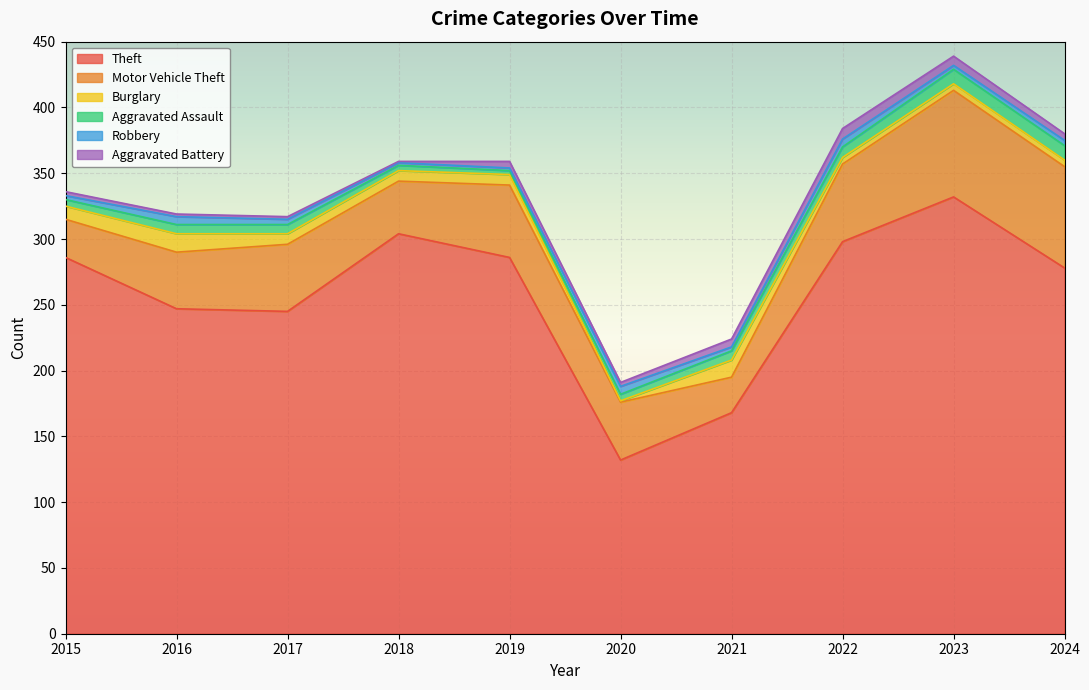

True or false: Theft has more than 1 interior local peaks.

True